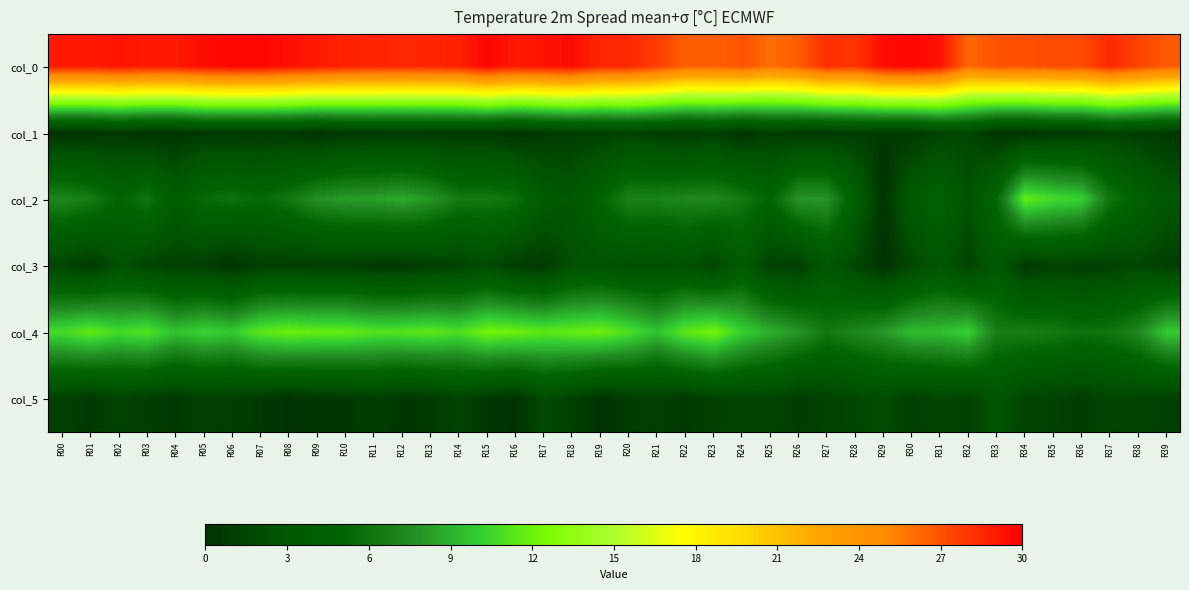

Which label corresponds to the smallest value in the chart?

R00